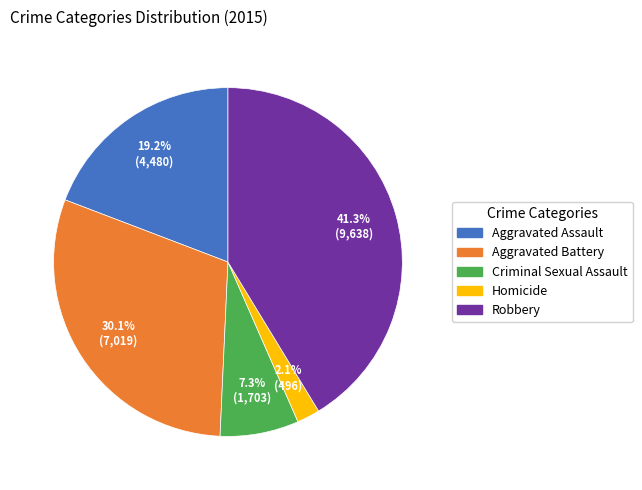

To the nearest percent, what is the combined percentage of Robbery and Homicide?

43%